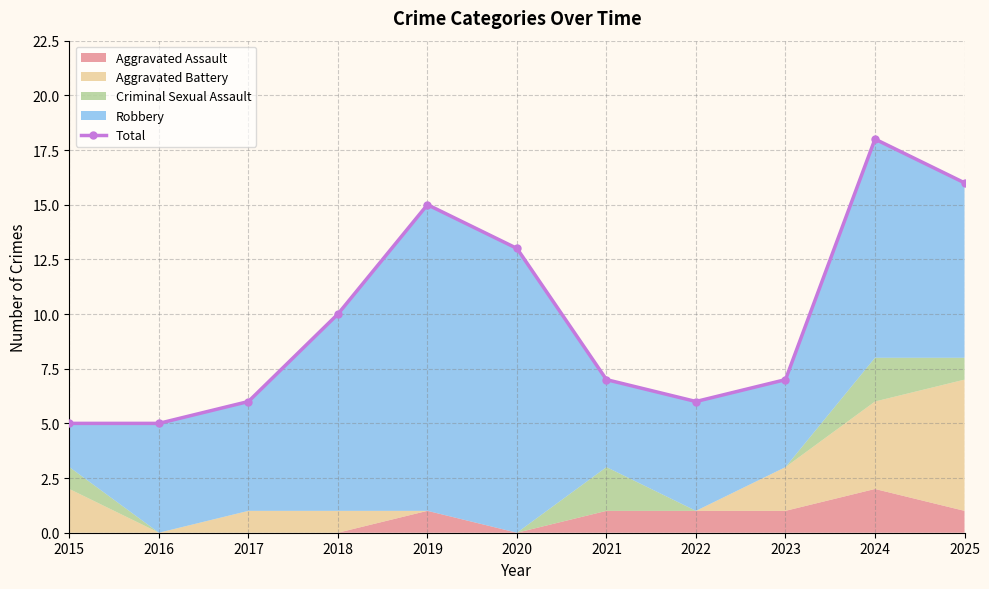

Rank the categories by value from highest to lowest.

2024, 2025, 2019, 2020, 2018, 2021, 2023, 2017, 2022, 2015, 2016